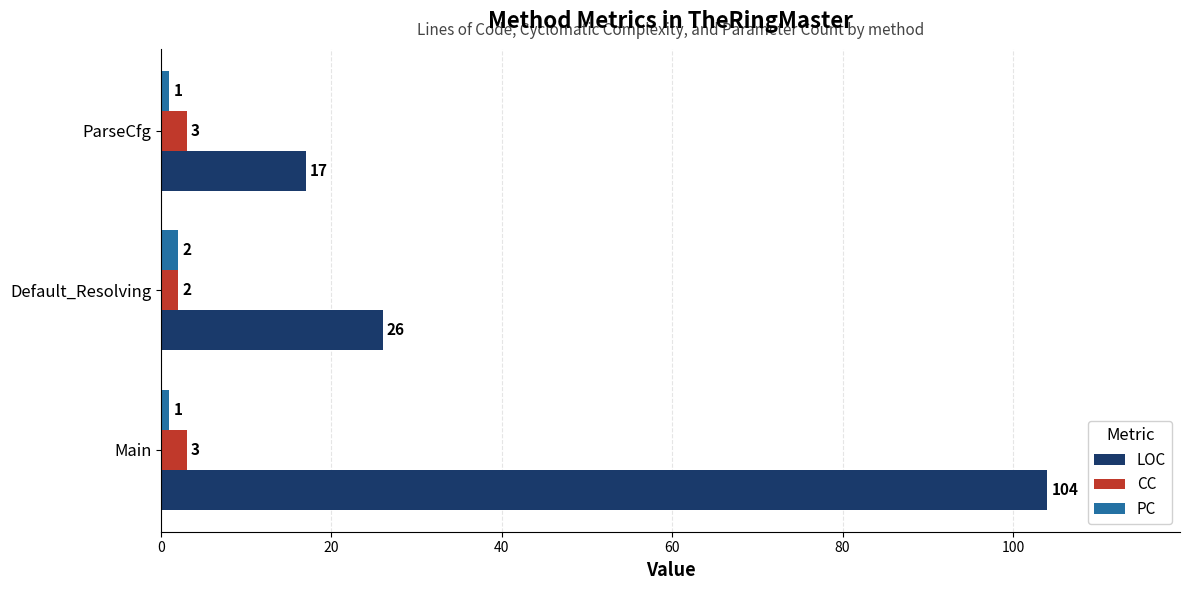

Count the CC values in the range 2 to 3.

3